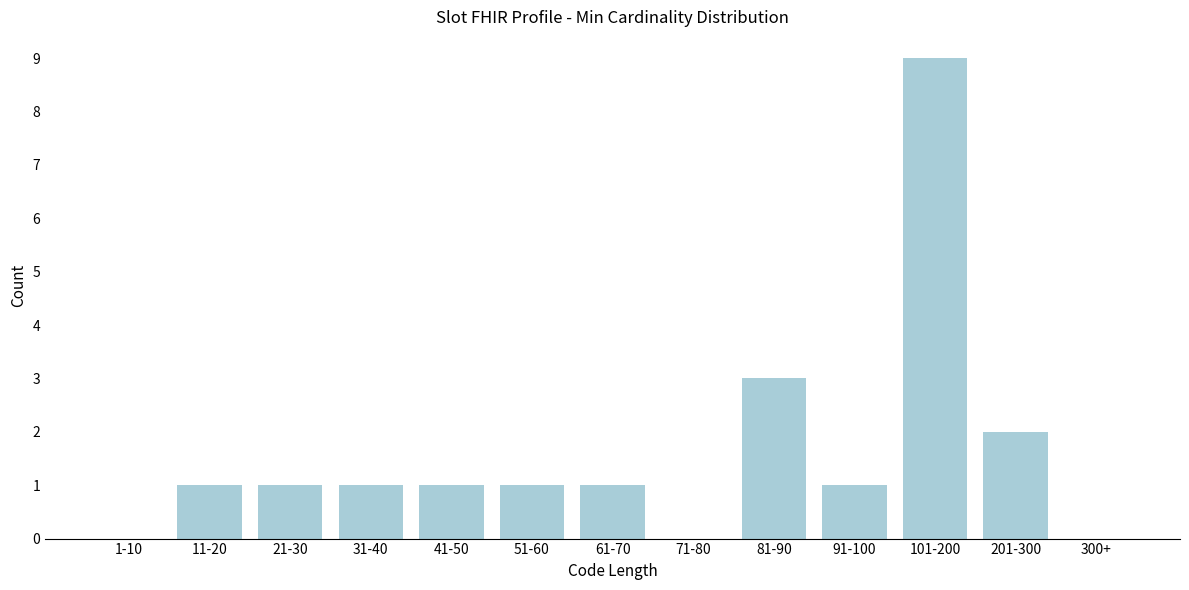

Reading right to left, what are all the values shown in this chart?

300+=0	201-300=2	101-200=9	91-100=1	81-90=3	71-80=0	61-70=1	51-60=1	41-50=1	31-40=1	21-30=1	11-20=1	1-10=0